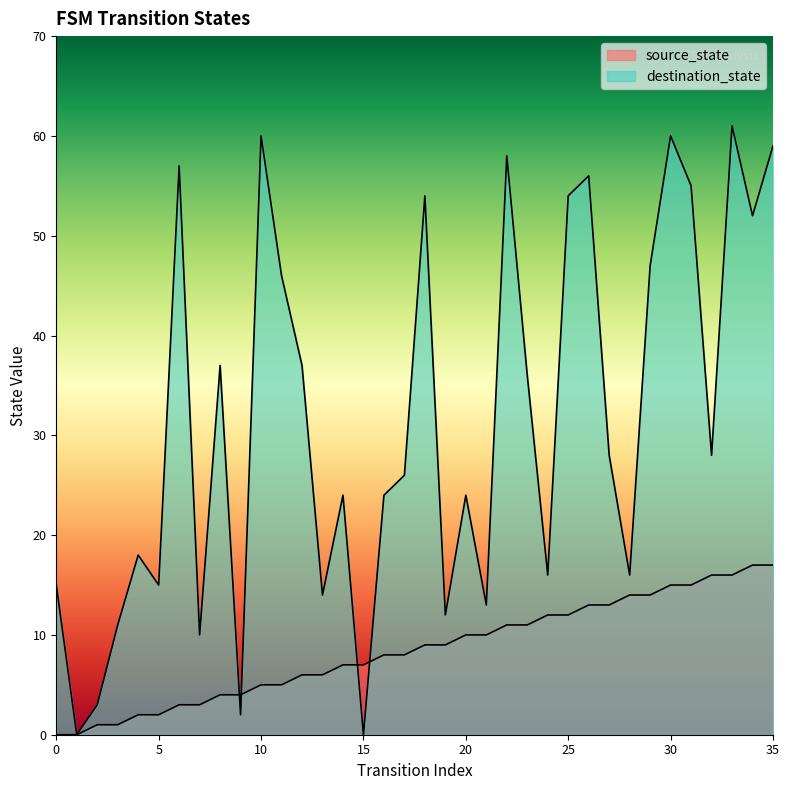

Count the number of categories in the chart.

36